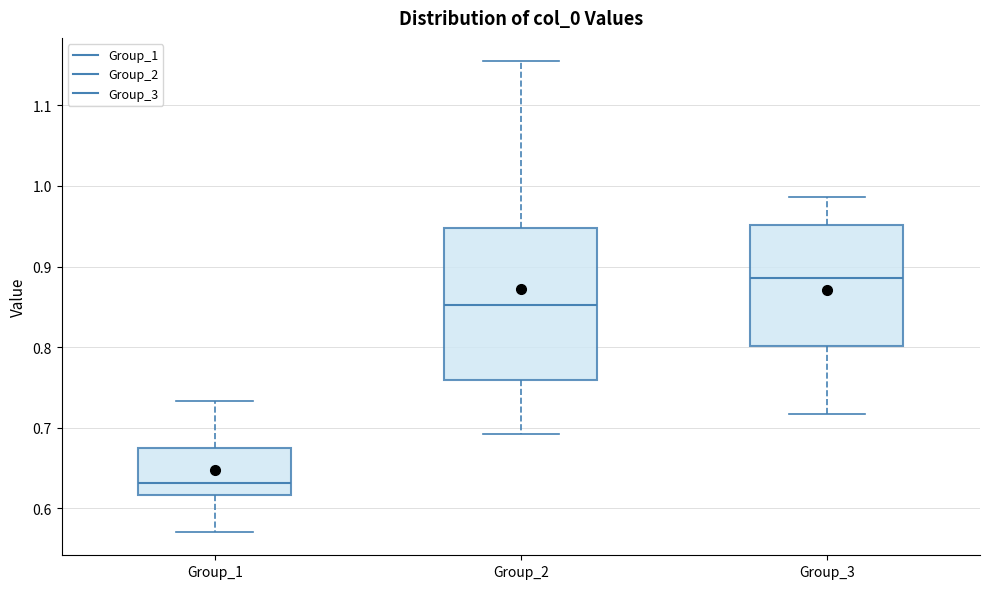

Reading left to right, read every box against the y-axis: the position of its median line, the range the box covers, and the ends of its whiskers. The values are not printed on the chart, so give them approximately, as read against the axis.

Group_1: median 0.63, box 0.62 to 0.68, whiskers 0.57 to 0.73
Group_2: median 0.85, box 0.76 to 0.95, whiskers 0.69 to 1.15
Group_3: median 0.89, box 0.80 to 0.95, whiskers 0.72 to 0.99